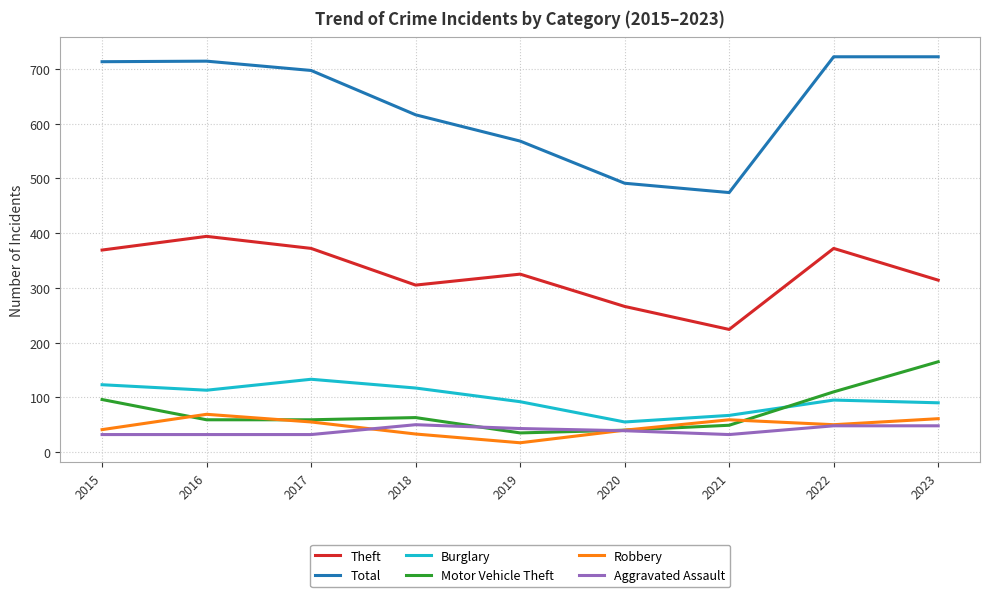

What is the total value across all series at 2018?

1184